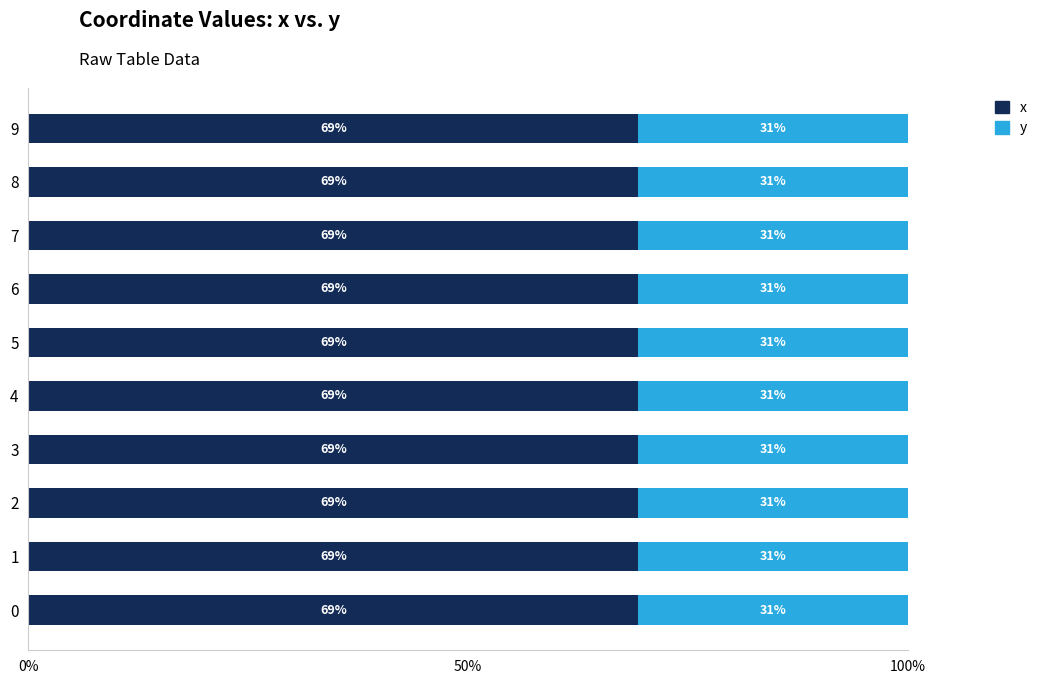

What is the total value across all series at 3?

100.0